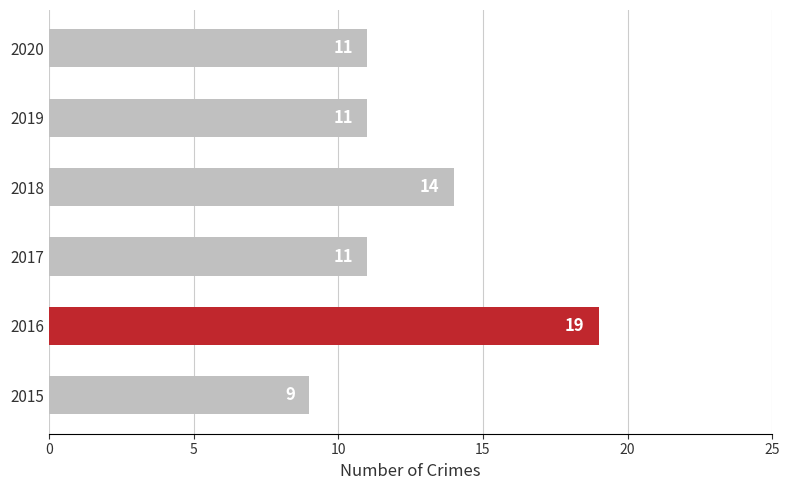

How many data points are less than 11?

1